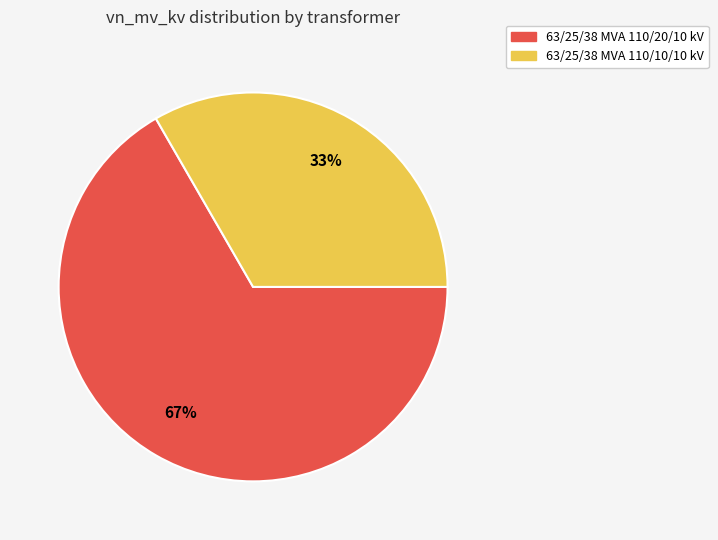

Combined, do 63/25/38 MVA 110/20/10 kV and 63/25/38 MVA 110/10/10 kV account for over 50%?

Yes